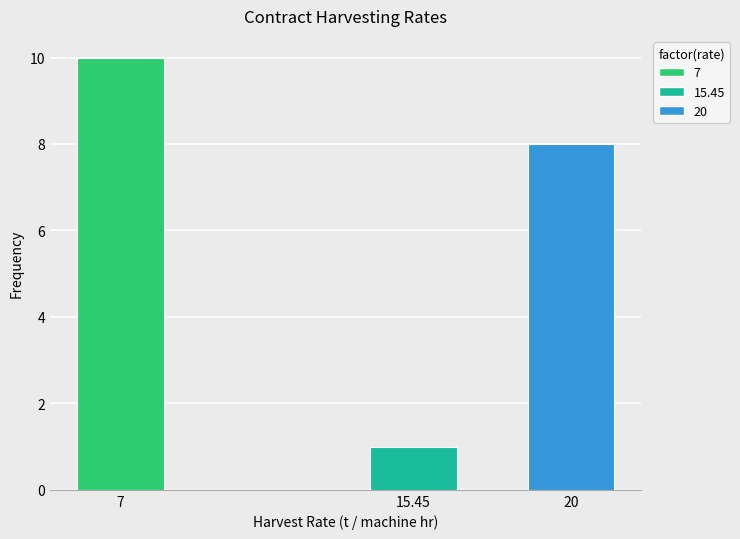

Reading left to right, extract all data points from this chart.

7=10	15.45=1	20=8